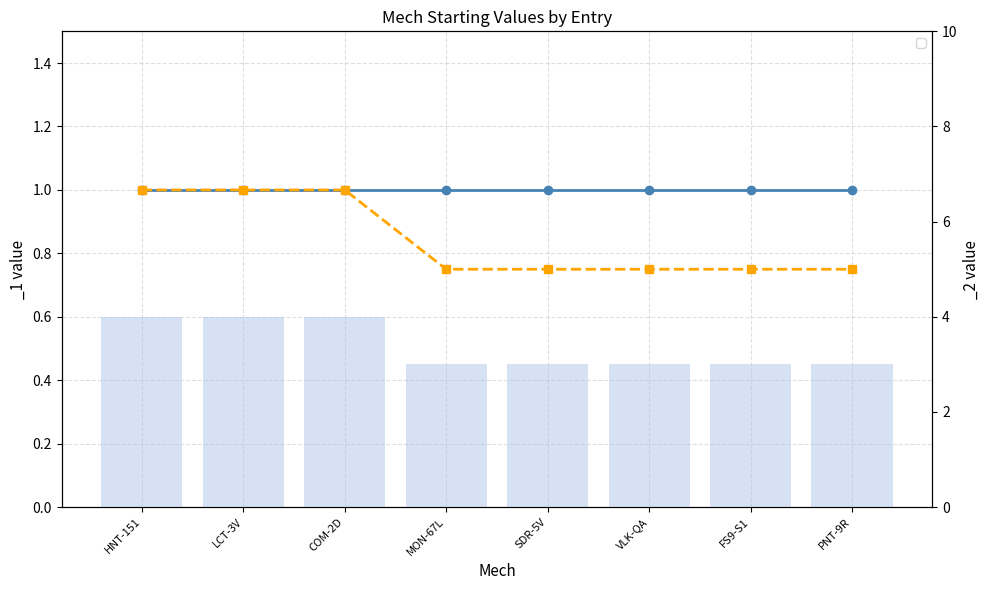

Rank the categories by value from lowest to highest.

MON-67L, SDR-5V, VLK-QA, FS9-S1, PNT-9R, HNT-151, LCT-3V, COM-2D